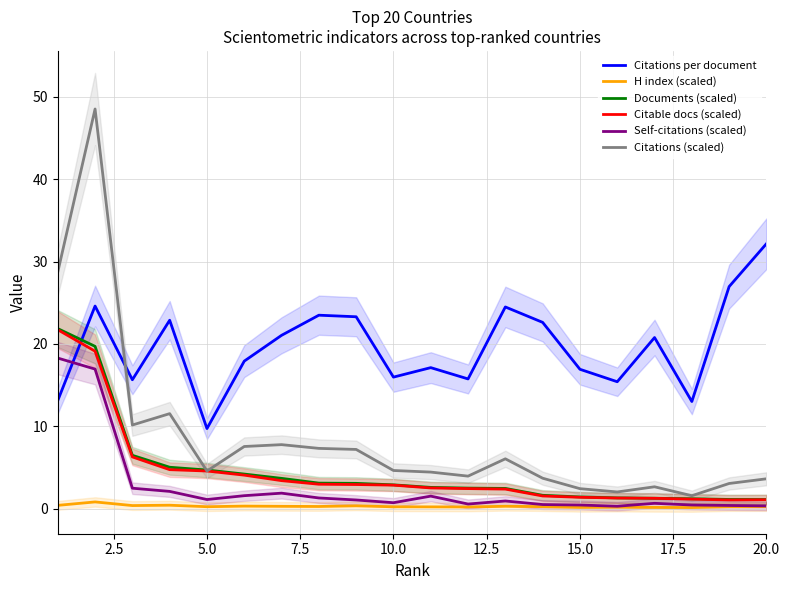

How many intersections are there between Citations (scaled) and Citable docs (scaled)?

2